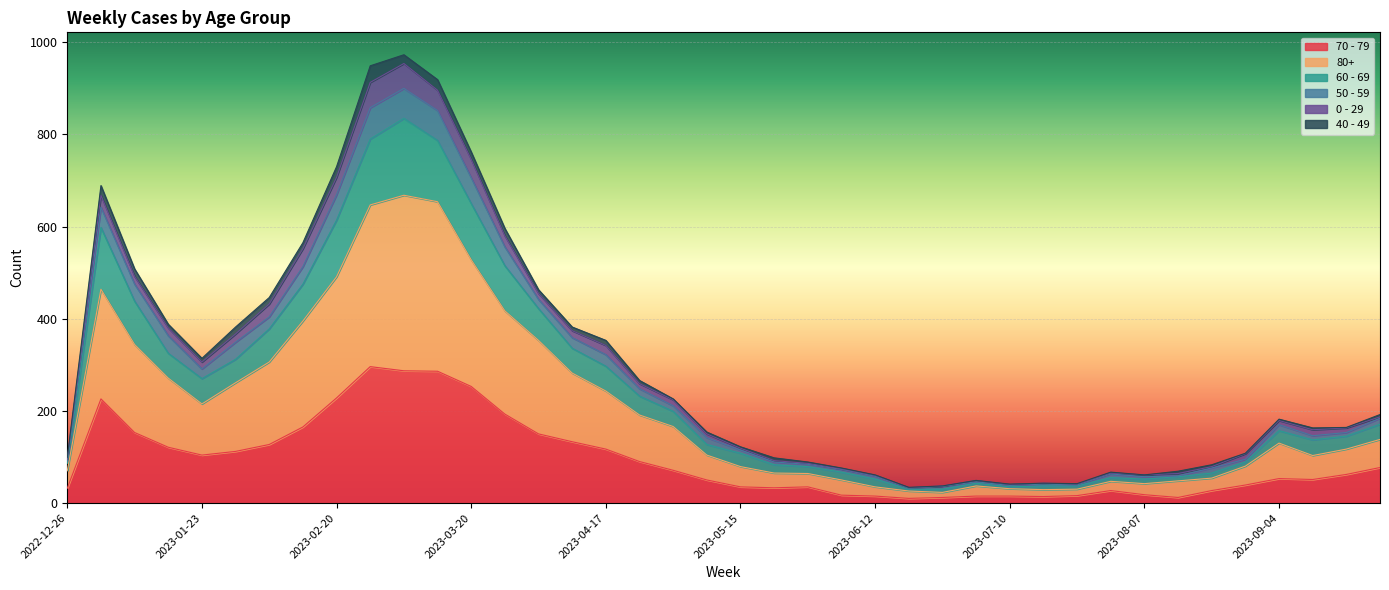

The value of 50 - 59 at 2023-05-01 is 399. True or false?

False